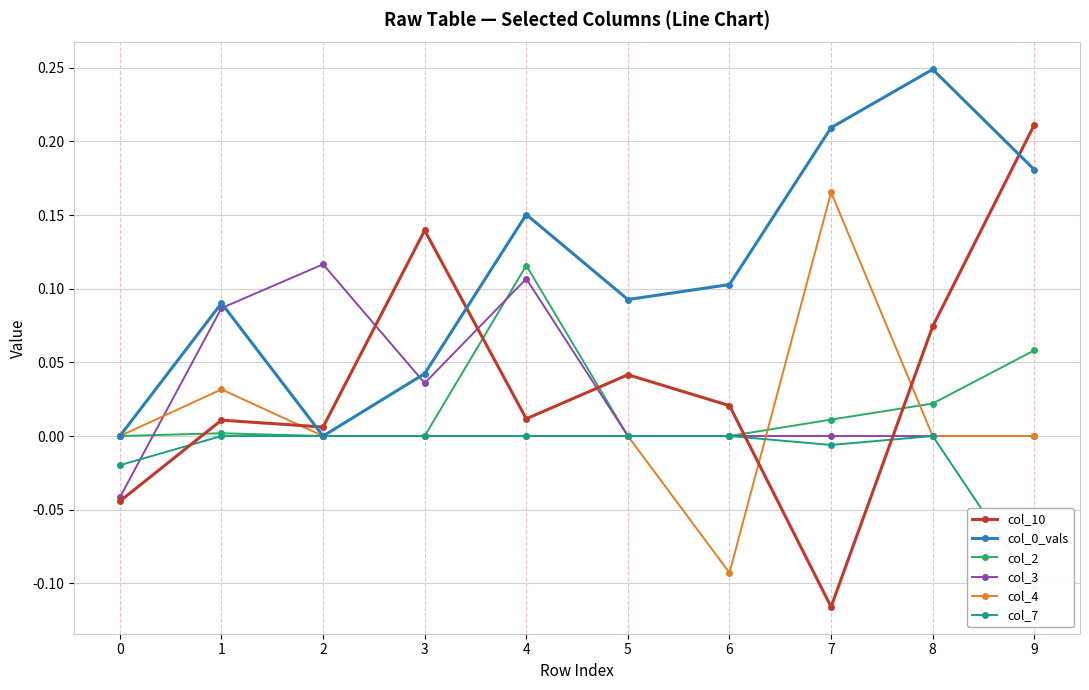

Is it true that col_10 equals 0.0 at 4?

True